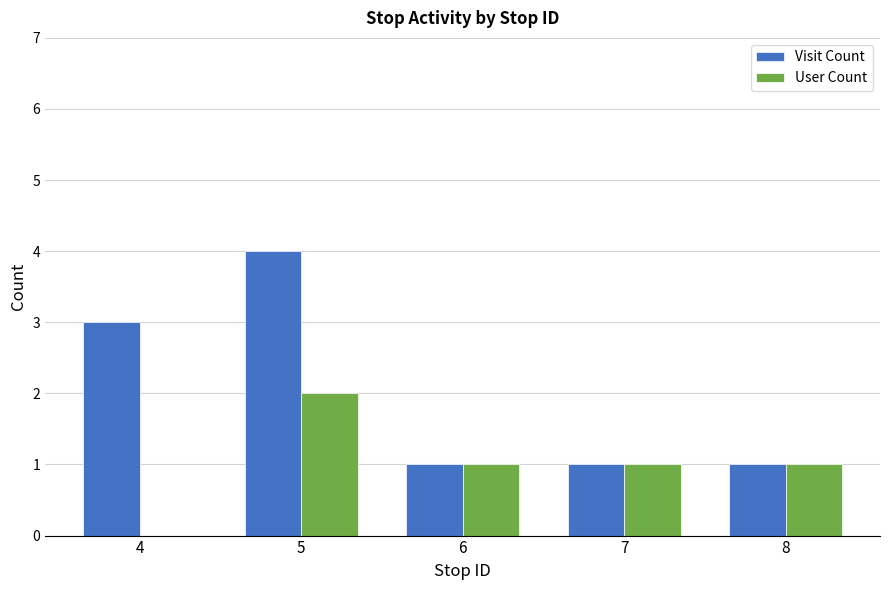

Is it true that Visit Count equals 4 at 4?

False